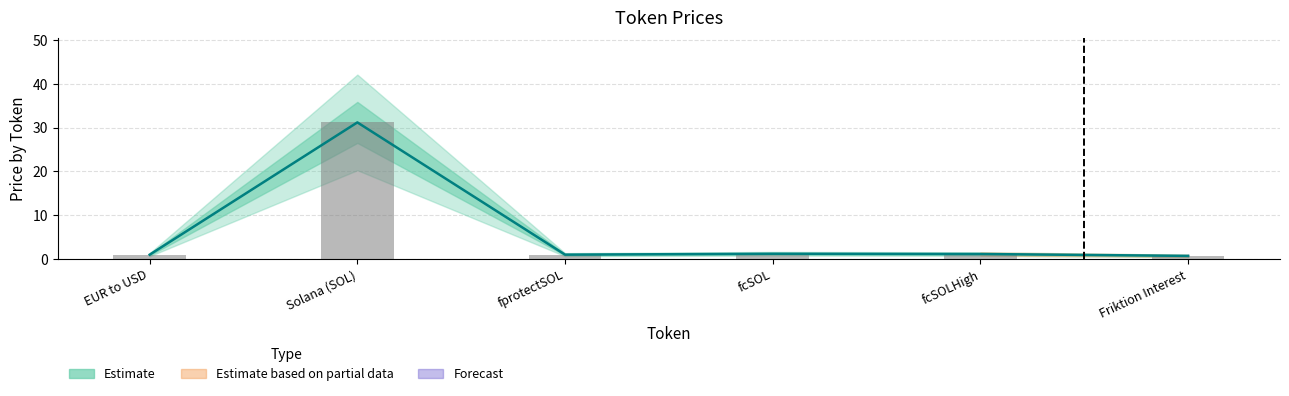

Reading left to right, list all the values displayed in this chart.

Price (center): EUR to USD=1.0	Solana (SOL)=31.2	fprotectSOL=1.0	fcSOL=1.2	fcSOLHigh=1.1	Friktion Interest=0.7
Formula: EUR to USD=1.0	Solana (SOL)=31.2	fprotectSOL=1.0	fcSOL=1.2	fcSOLHigh=1.1	Friktion Interest=0.7